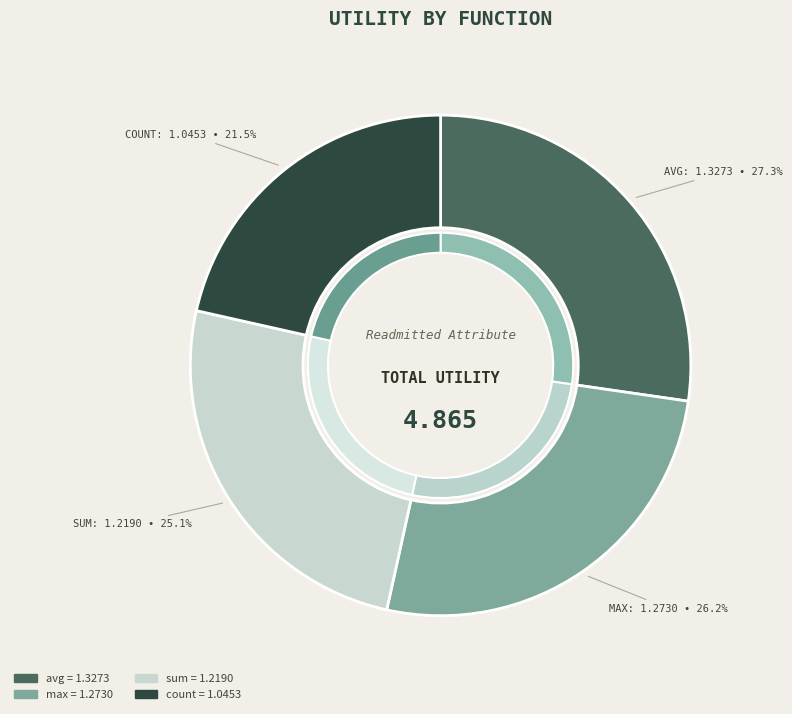

What is the largest slice in the pie chart?

avg